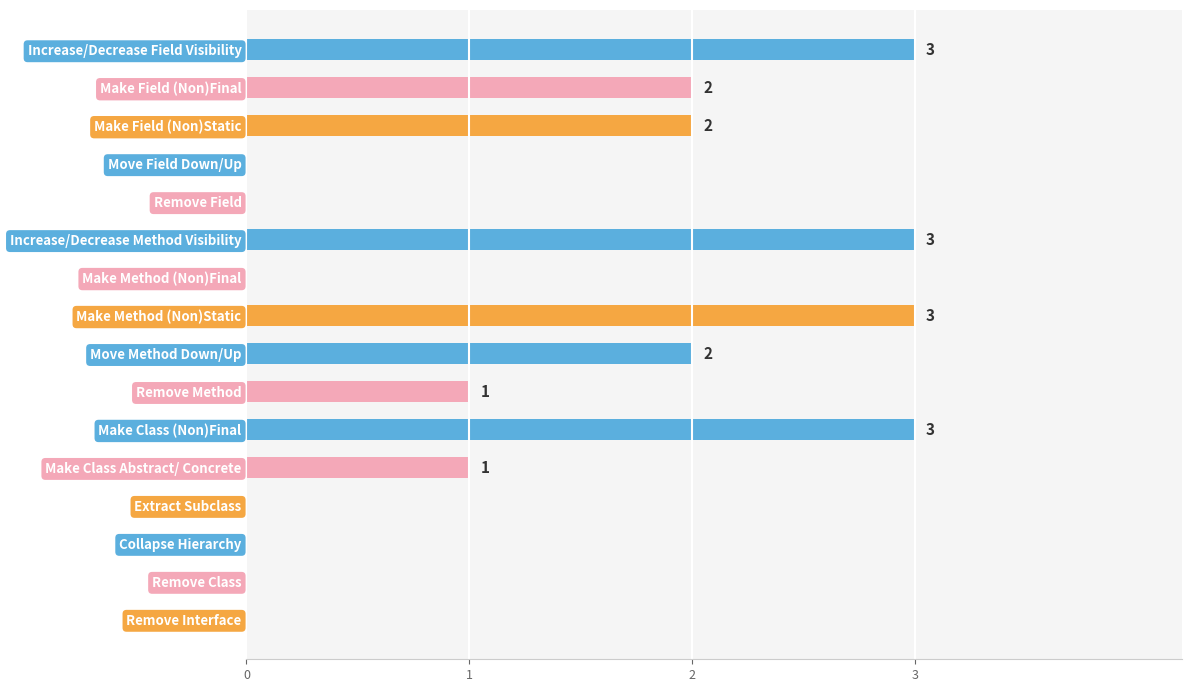

What is the sum of all values?

20